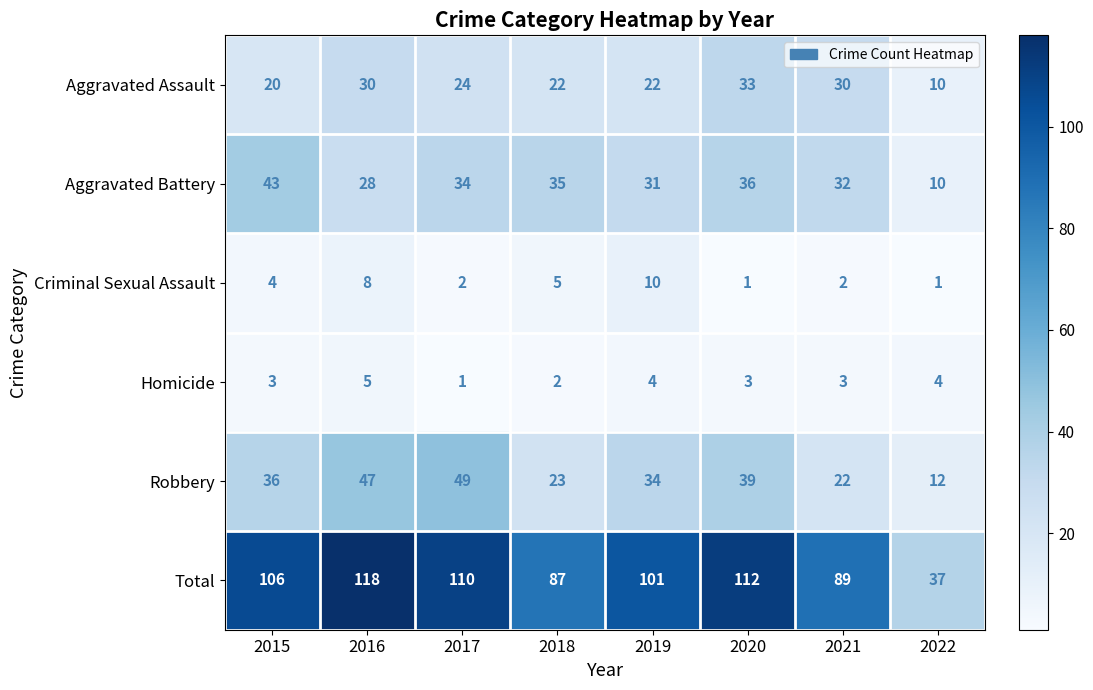

What is the difference between the maximum and minimum values in the Aggravated Battery series?

33